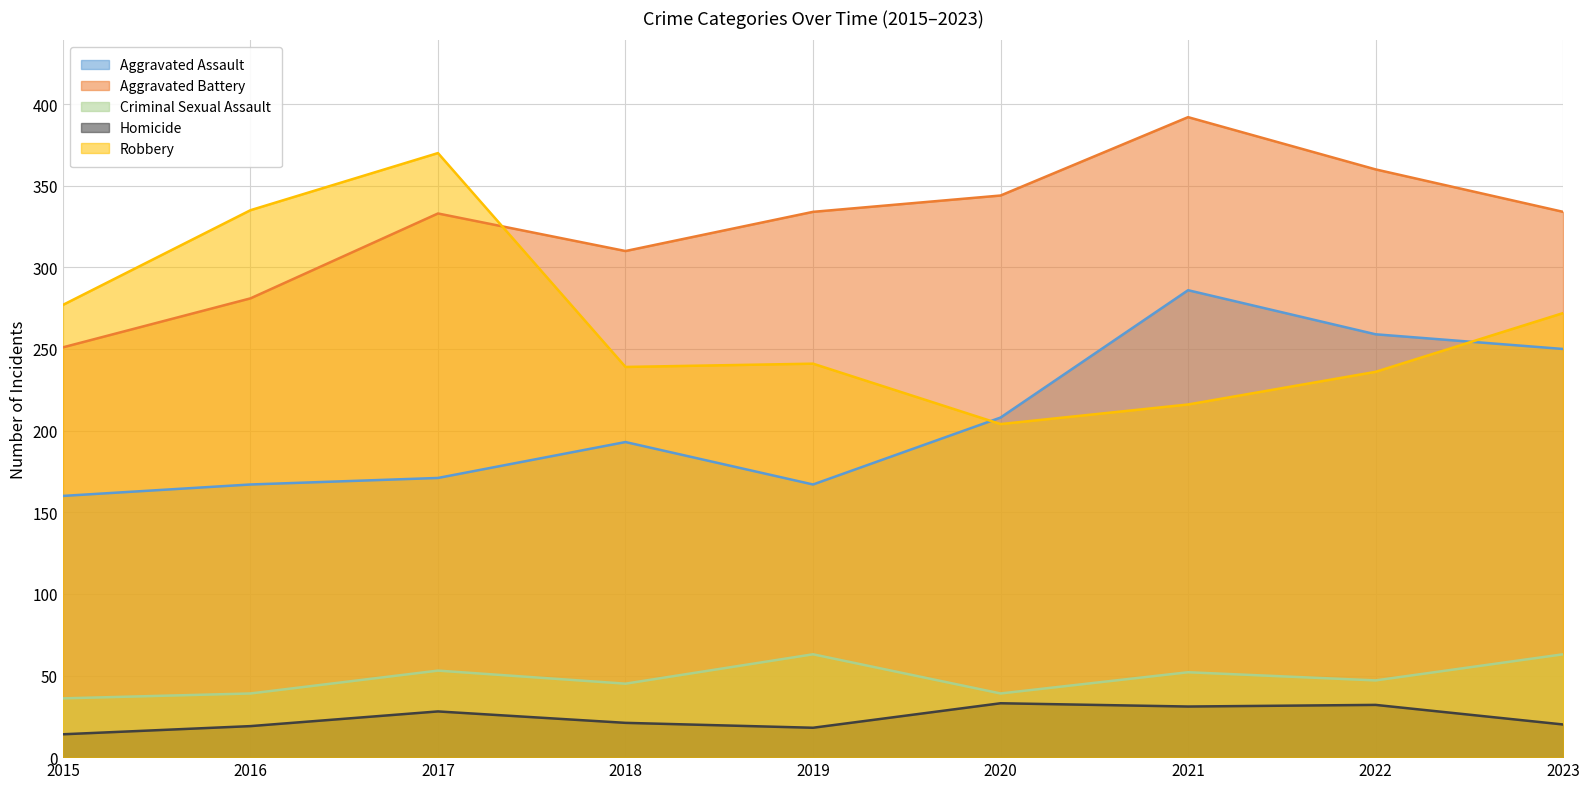

At which category does the chart reach its minimum across all series?

2015